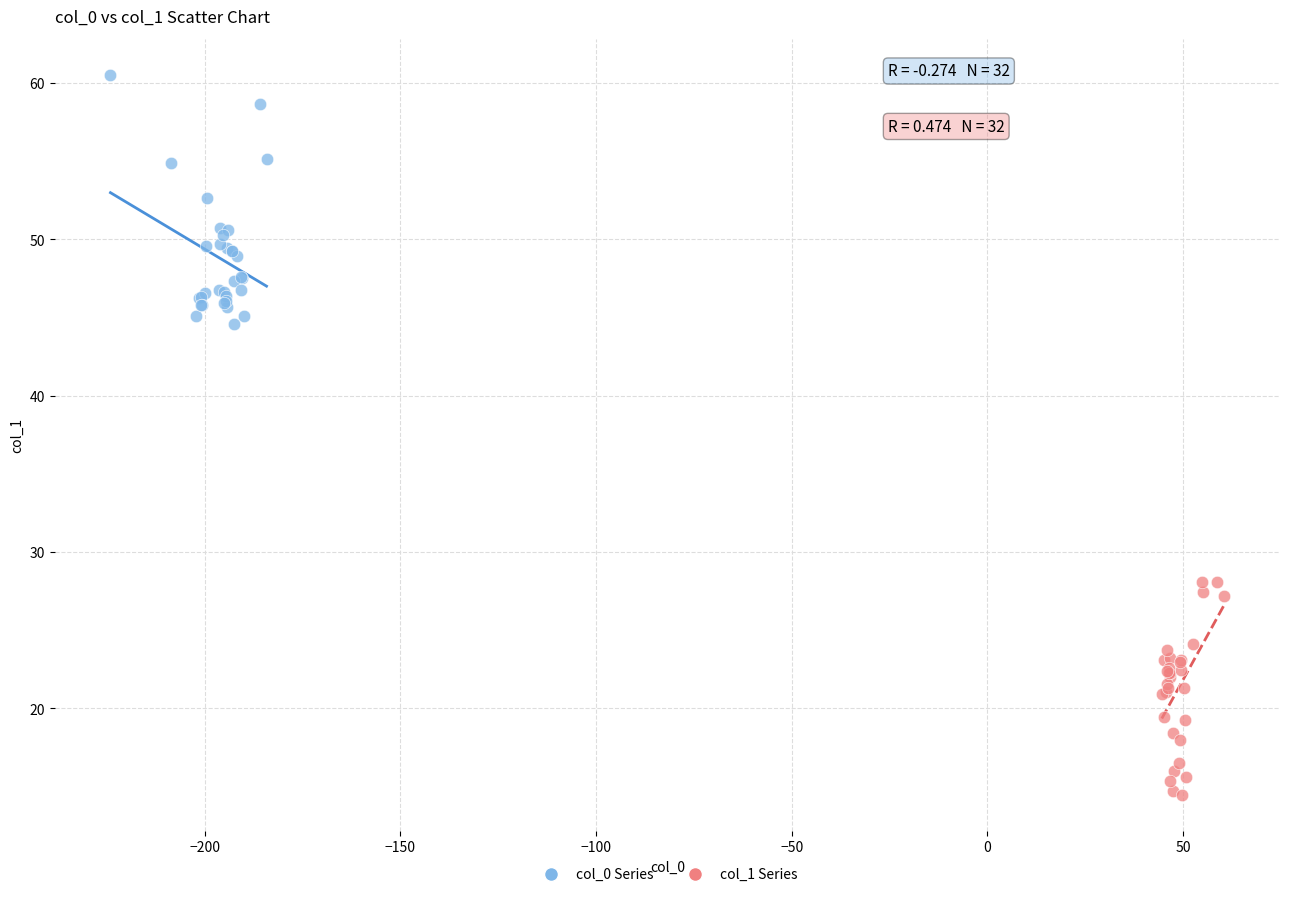

What are all the series names shown in the legend?

col_0 Series, col_1 Series